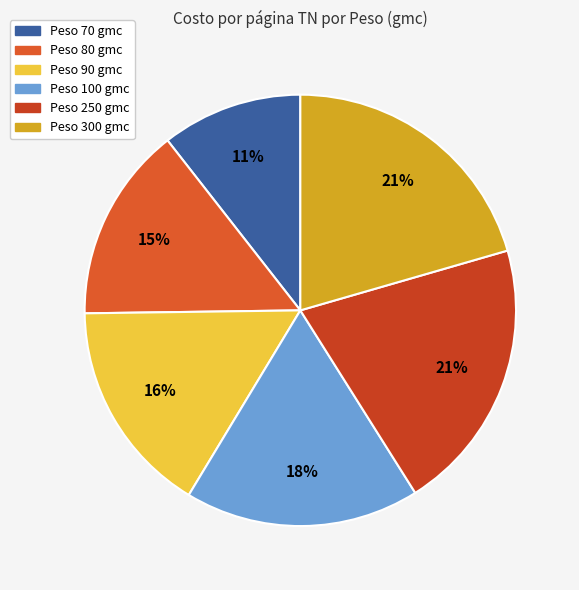

How many slices are in this pie chart?

6